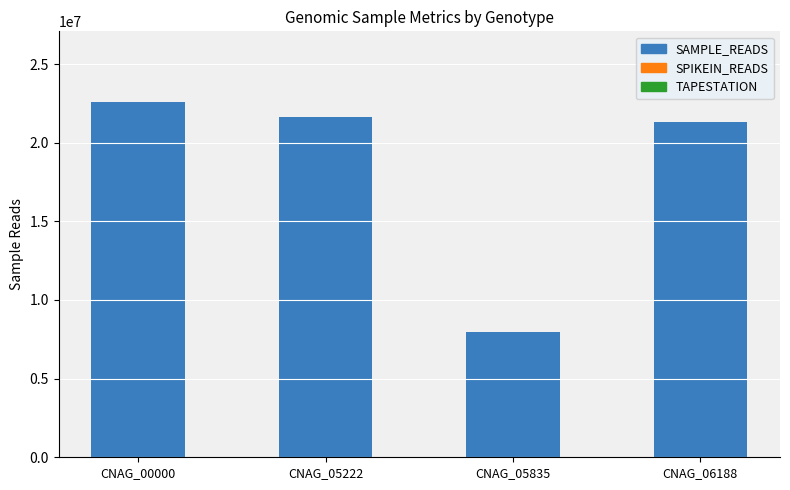

Which has a higher value, CNAG_05222 or CNAG_00000?

CNAG_00000